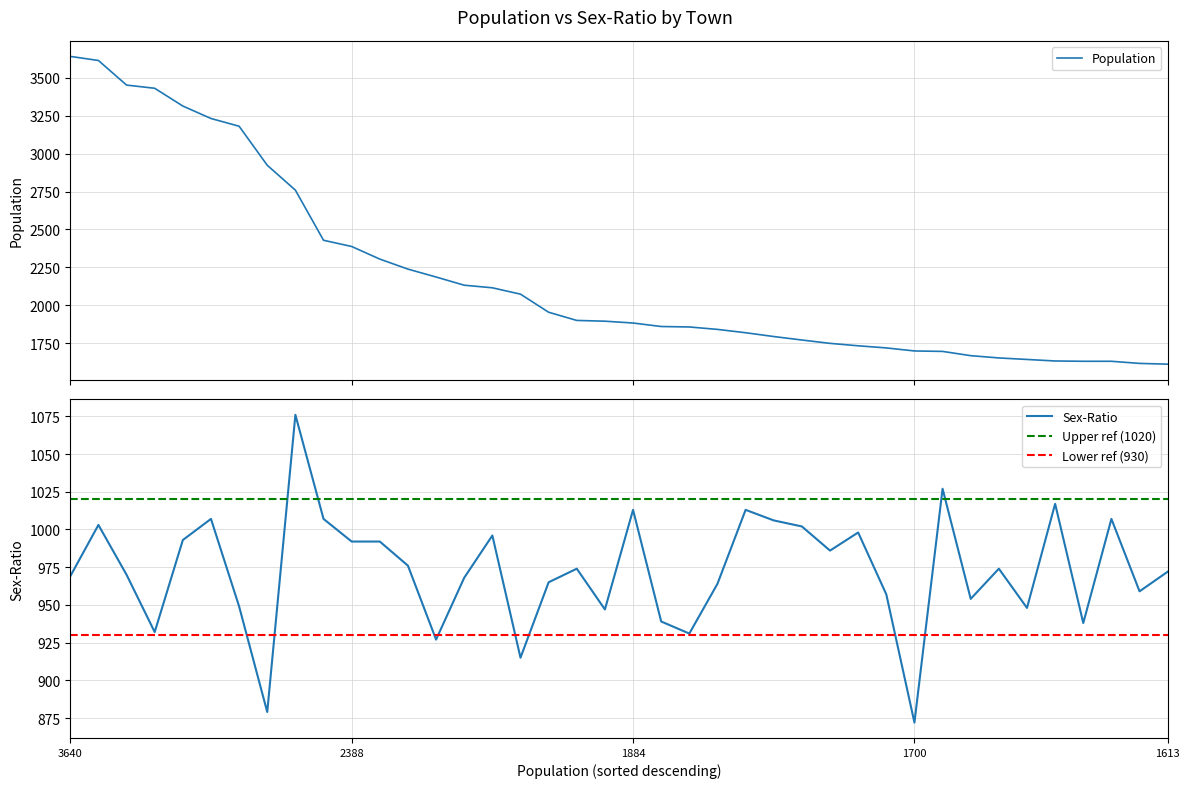

True or false: Sex-Ratio has a value of 1013 at 1884.

True